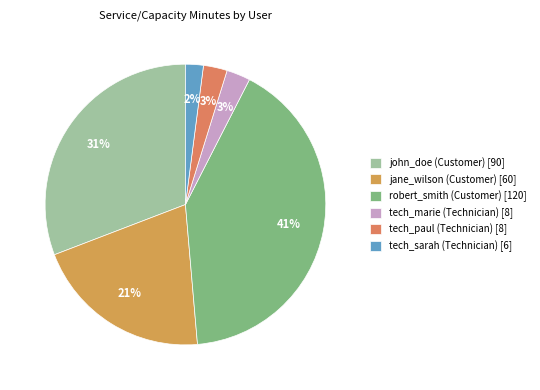

Count the number of slices in the pie.

6